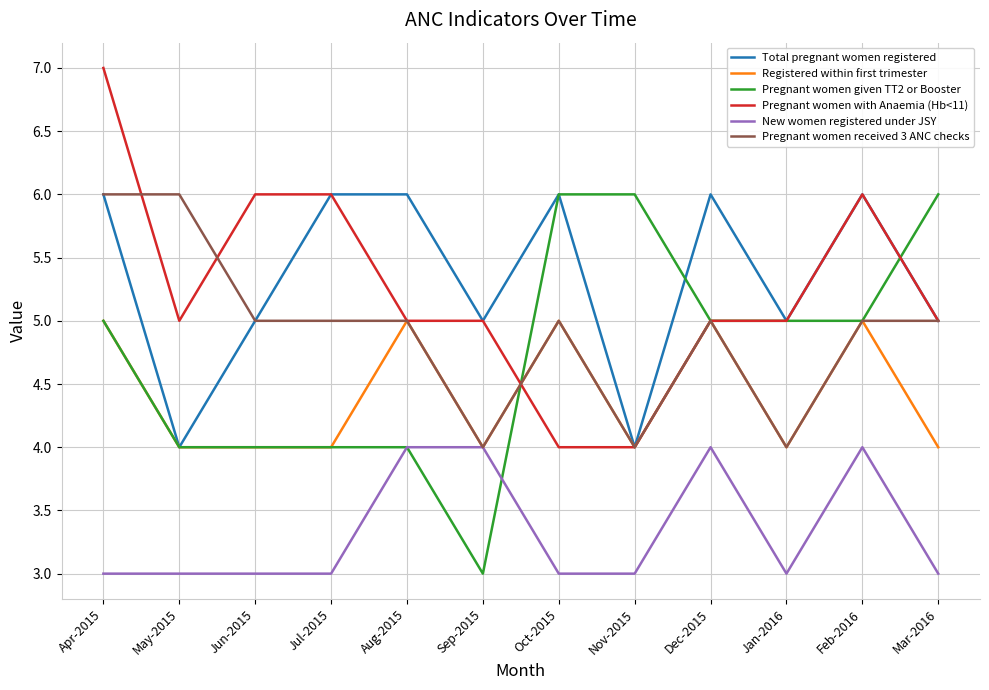

The Total pregnant women registered series shows 6 at Apr-2015. True or false?

True